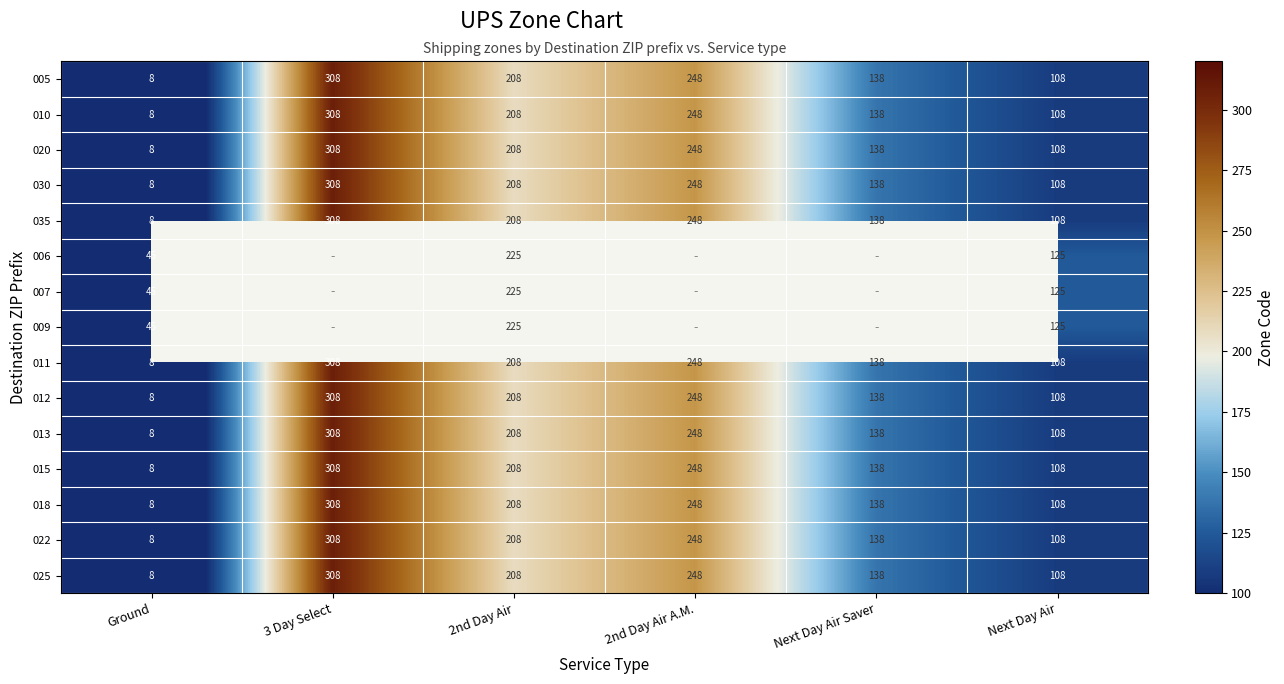

List the labels in order of 012 value, largest first.

3 Day Select, 2nd Day Air A.M., 2nd Day Air, Next Day Air Saver, Next Day Air, Ground